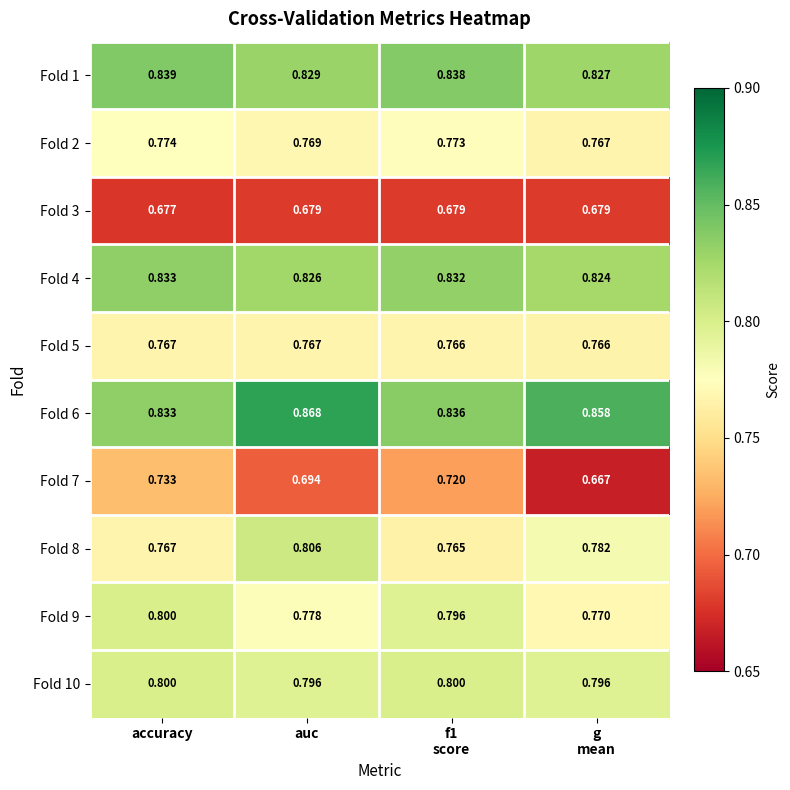

Is the value of Fold 4 at accuracy greater than the value of Fold 6 at auc?

No